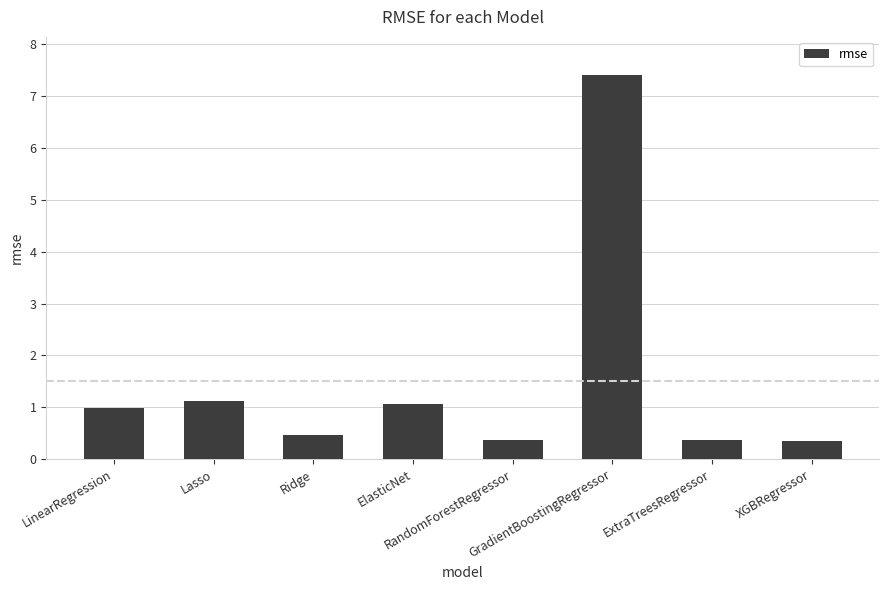

What is the value of the 6th bar from the left?

7.4